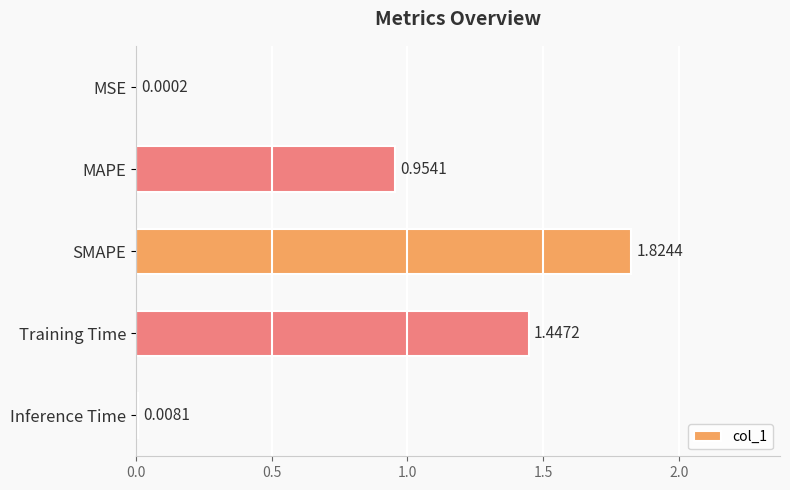

Which has a higher value, Training Time or SMAPE?

SMAPE